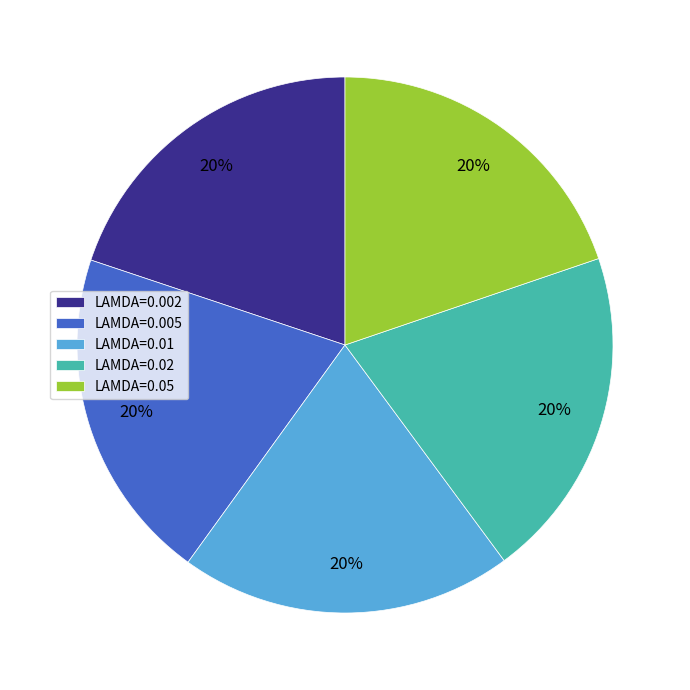

True or false: LAMDA=0.005 accounts for 33% of the total.

False